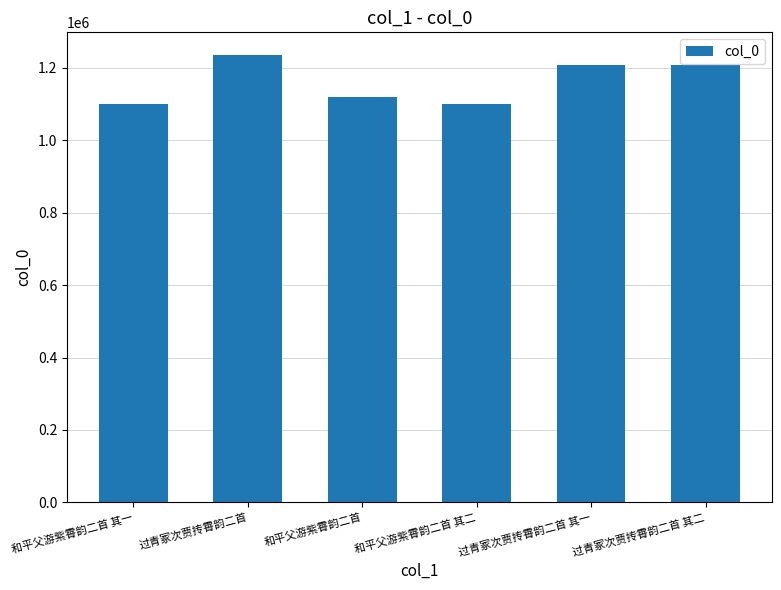

What is the maximum value shown in the chart?

1236702